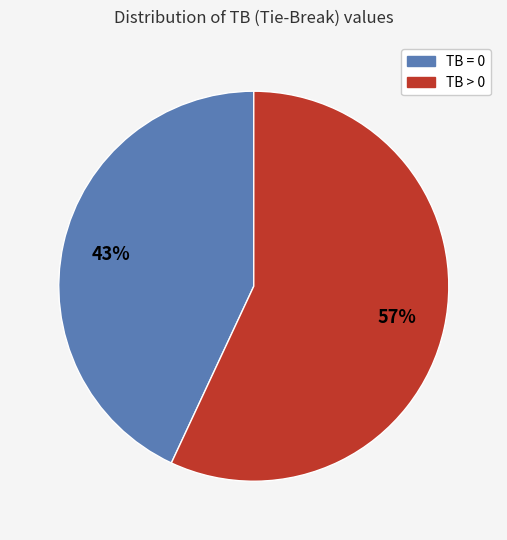

Is there a majority slice in this chart?

Yes